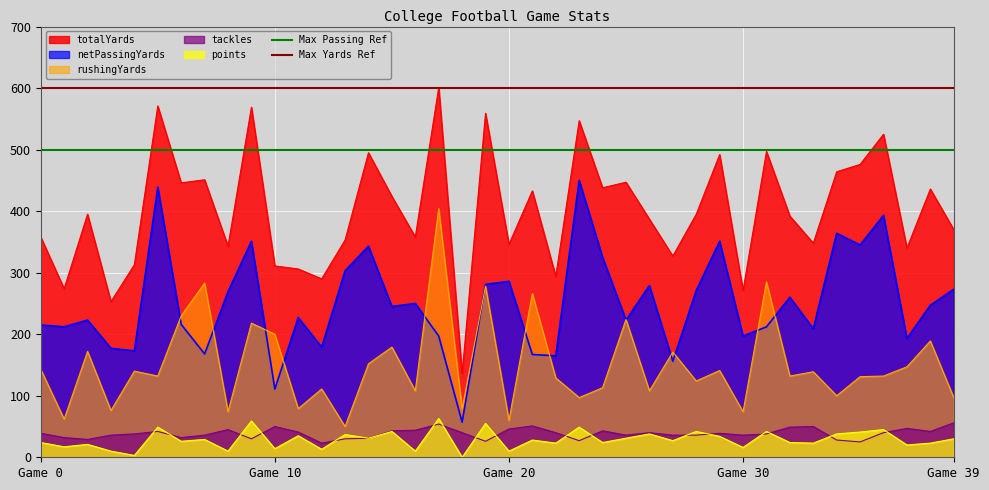

What is the highest value of the Max Passing Ref series?

500